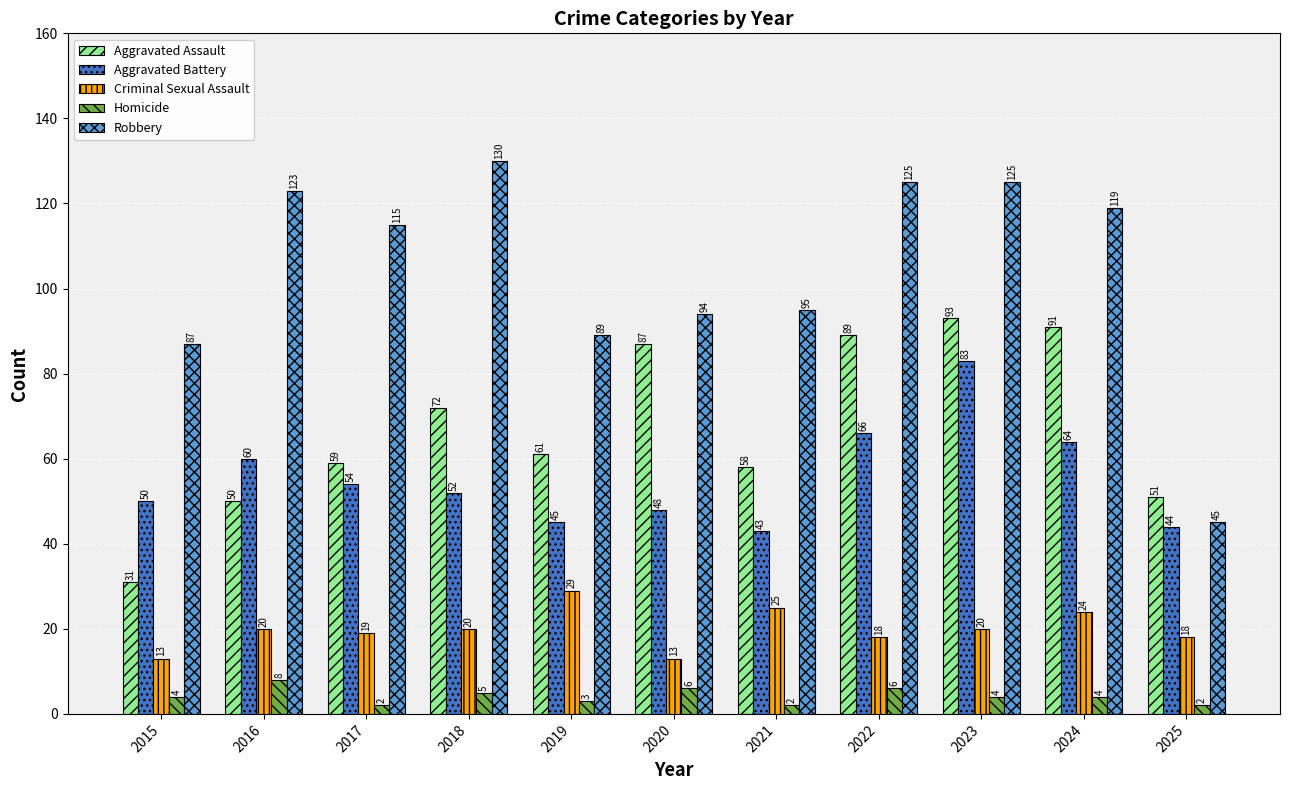

What is the minimum value for Homicide?

2